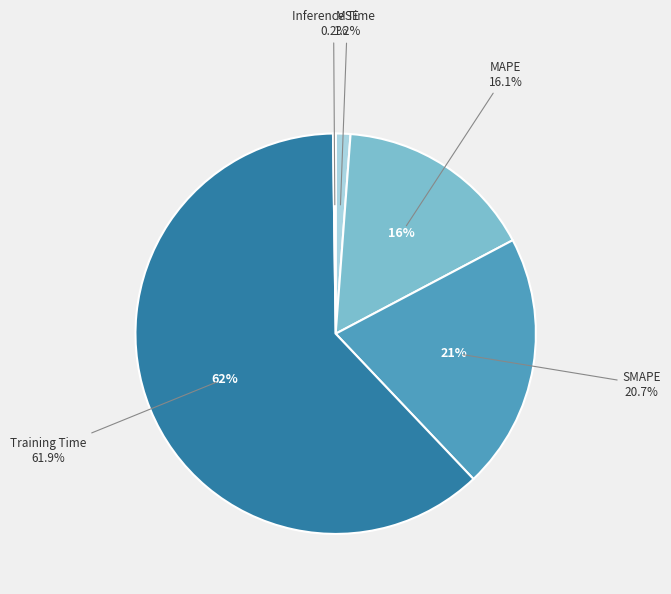

Rank the categories by value from lowest to highest.

Inference Time, MSE, MAPE, SMAPE, Training Time